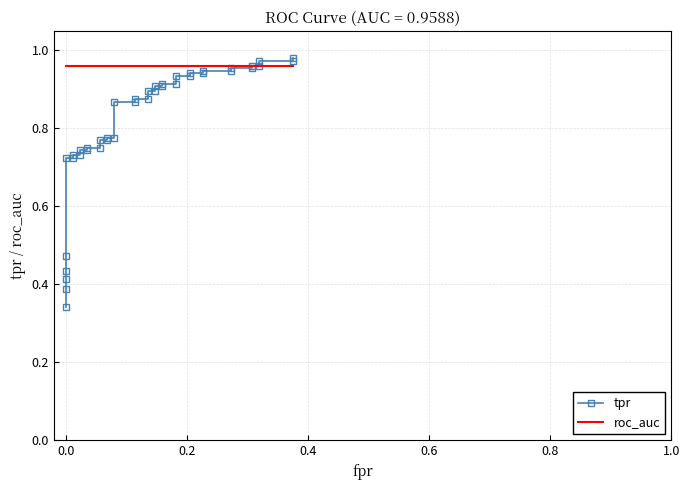

How many data points does each series have?

40